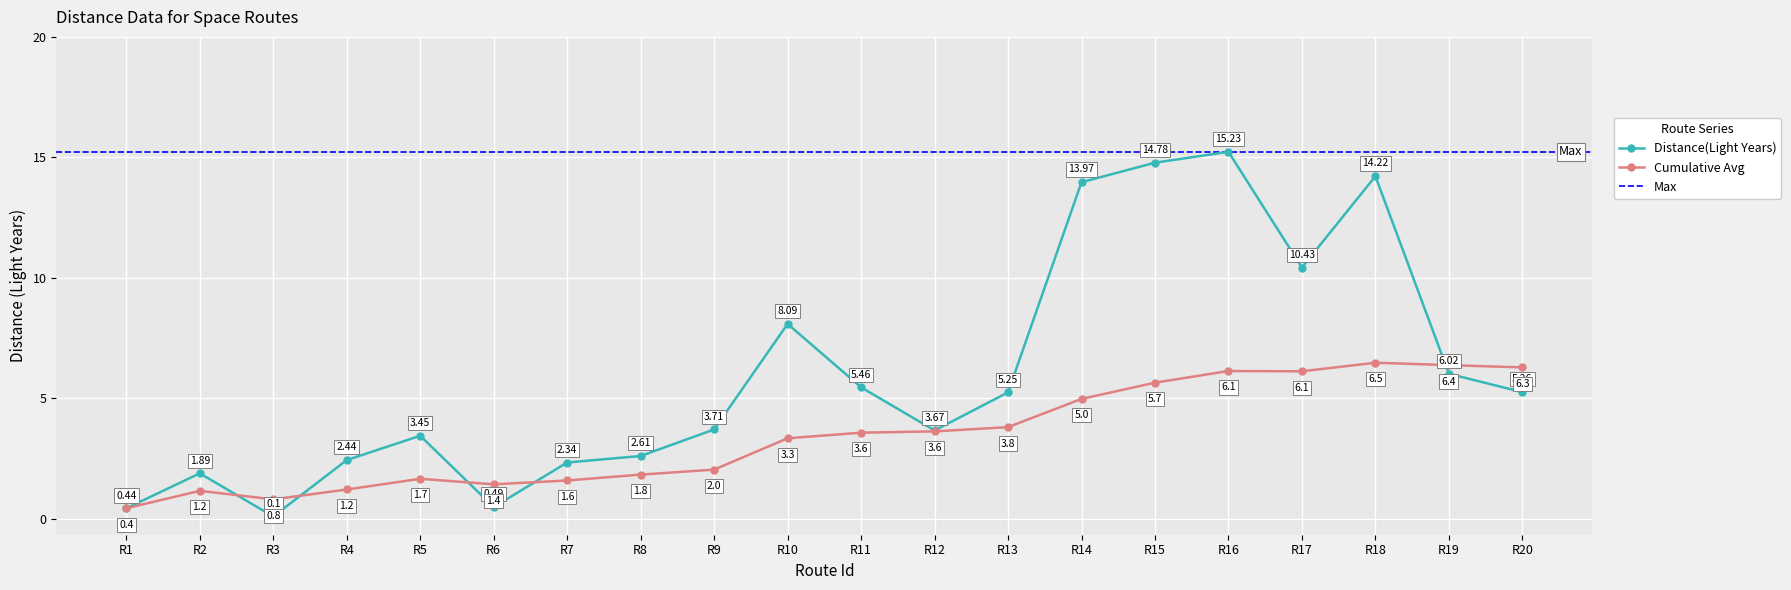

What is the sum of the Distance(Light Years) values at R20 and R3?

5.4